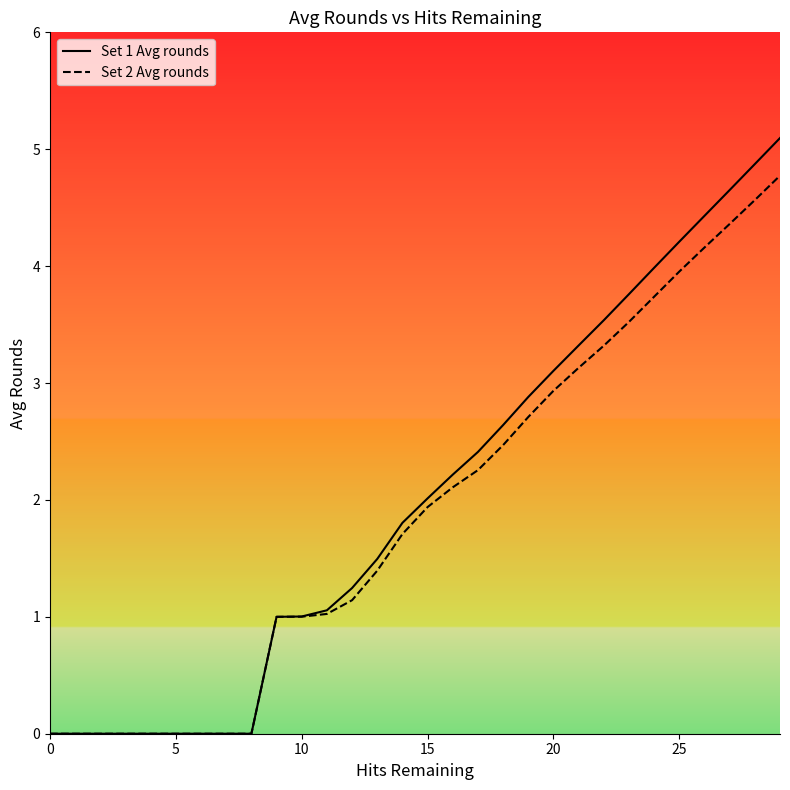

Count the number of data series in this chart.

2